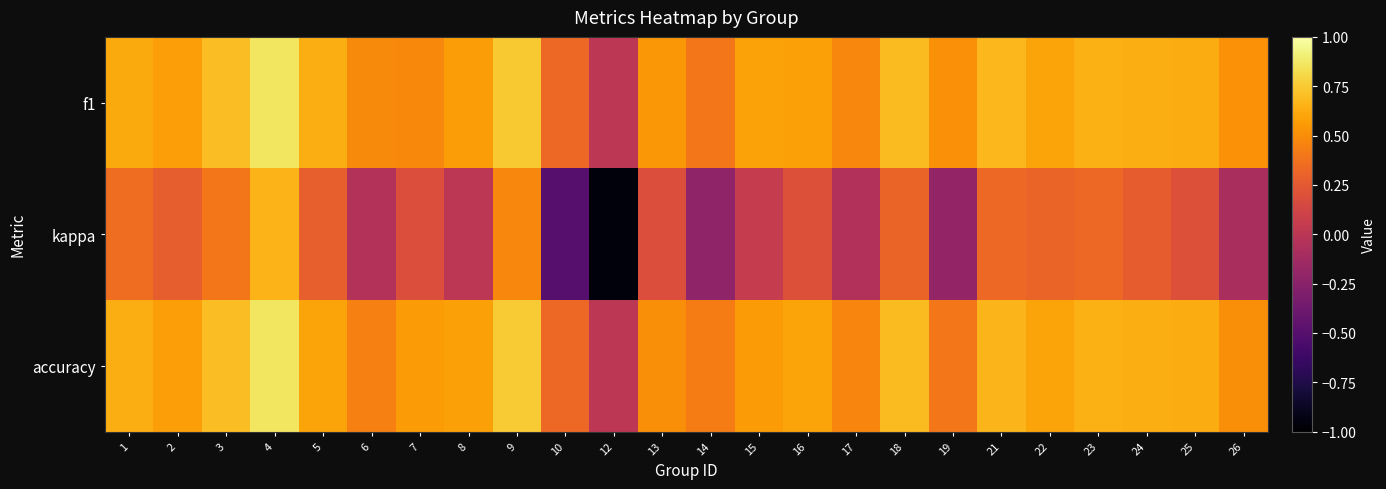

What is the minimum value shown in the chart?

-1.0